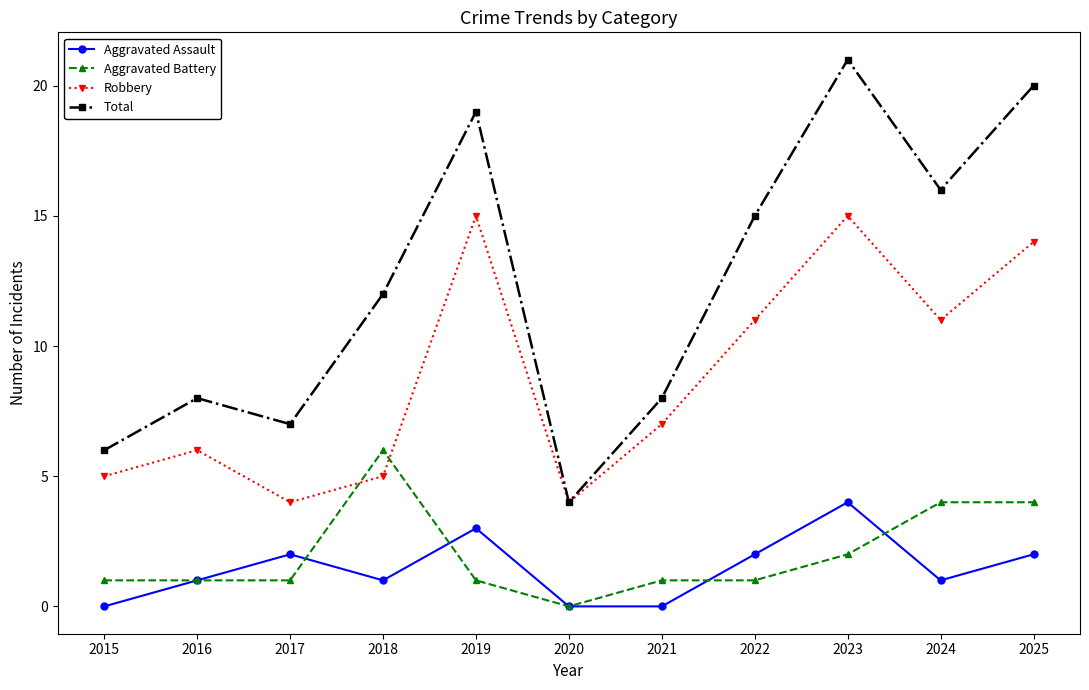

Which series ends up on top after the final intersection of Robbery and Aggravated Battery?

Robbery